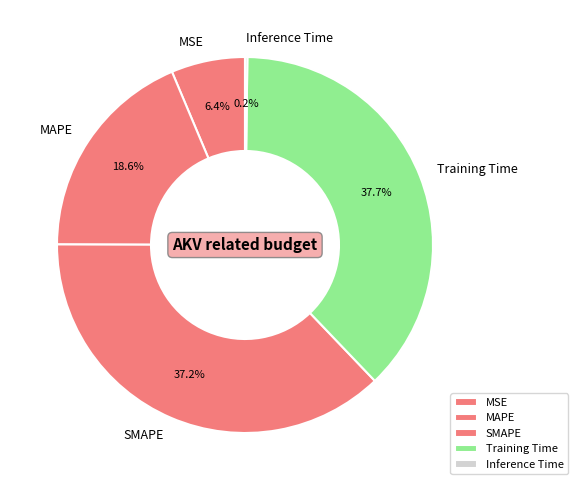

To the nearest percent, what percentage of the pie is MAPE?

19%